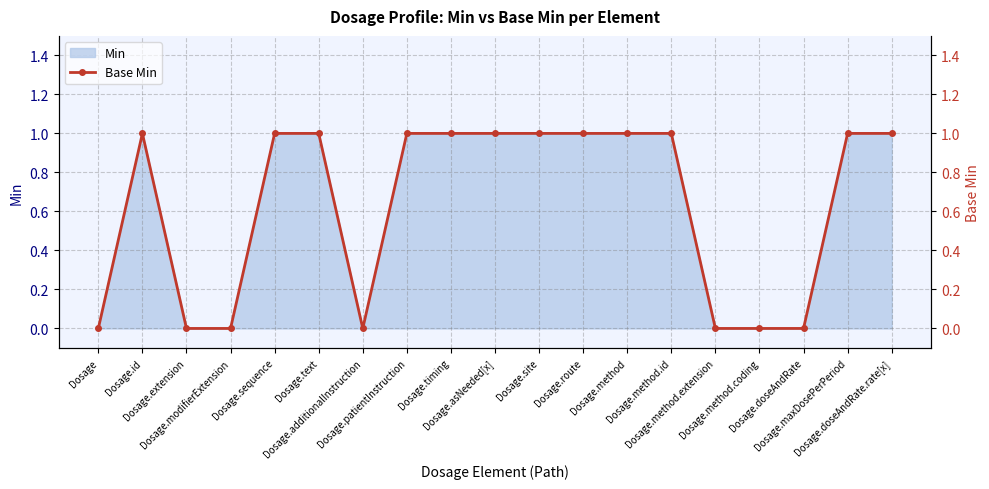

At which category does the chart reach its minimum across all series?

Dosage